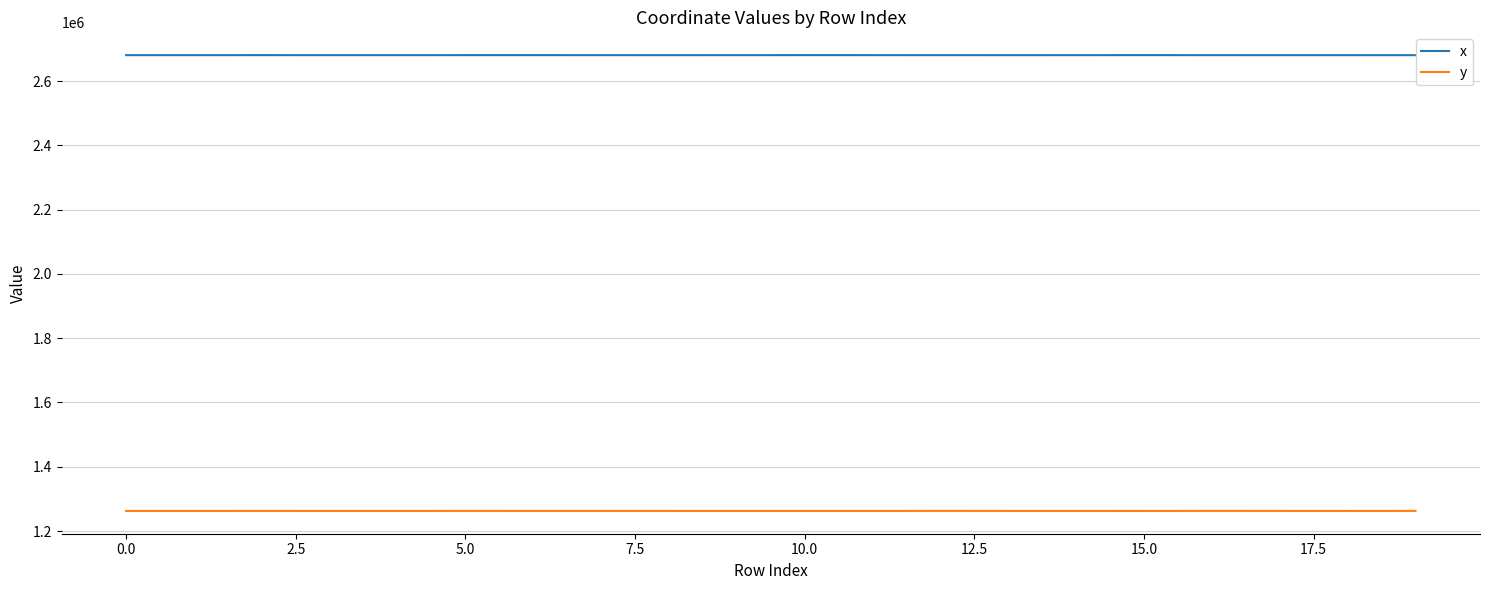

True or false: x and y cross at least once.

False